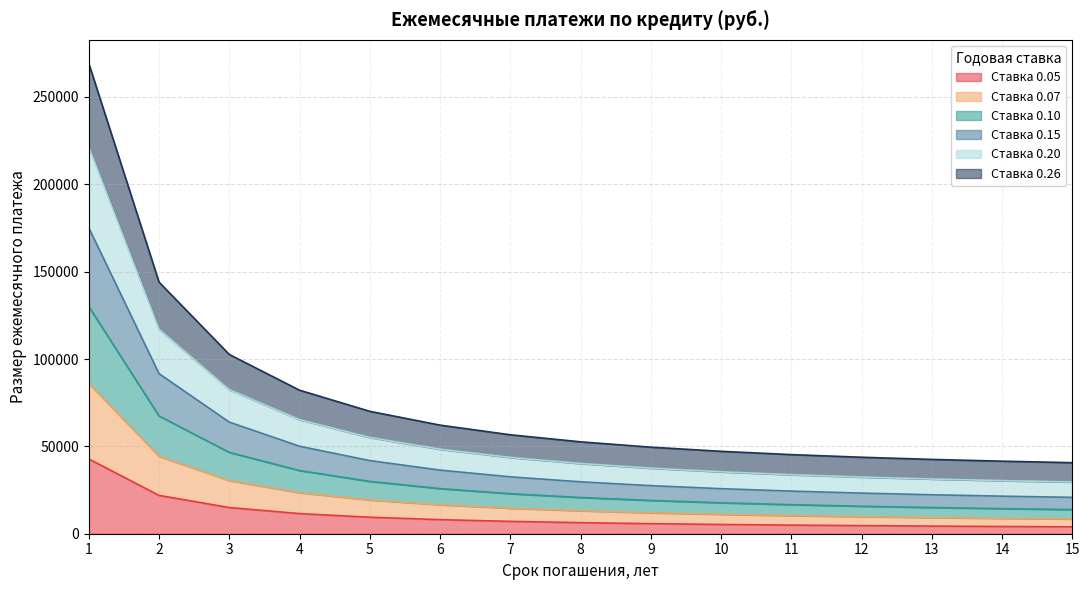

What is the total value across all series at 1?

269236.5